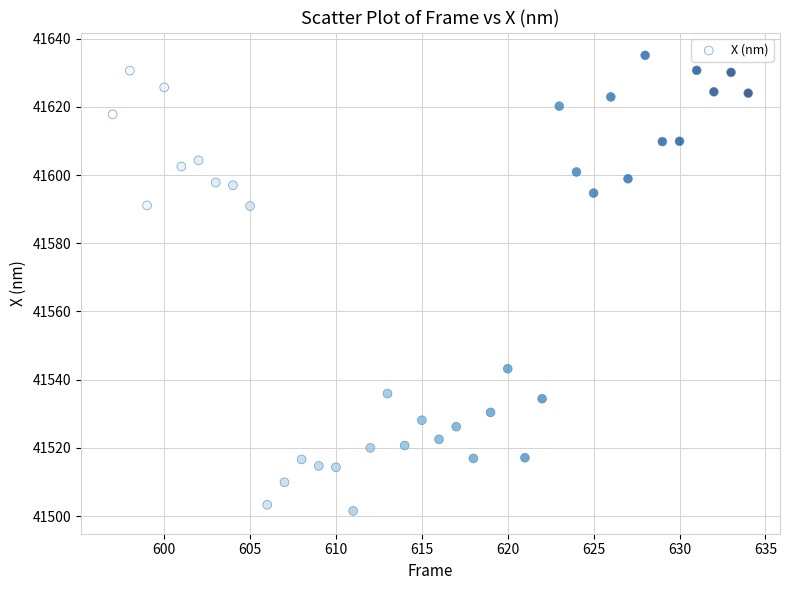

What is the range of Y values (max minus min)?

133.6